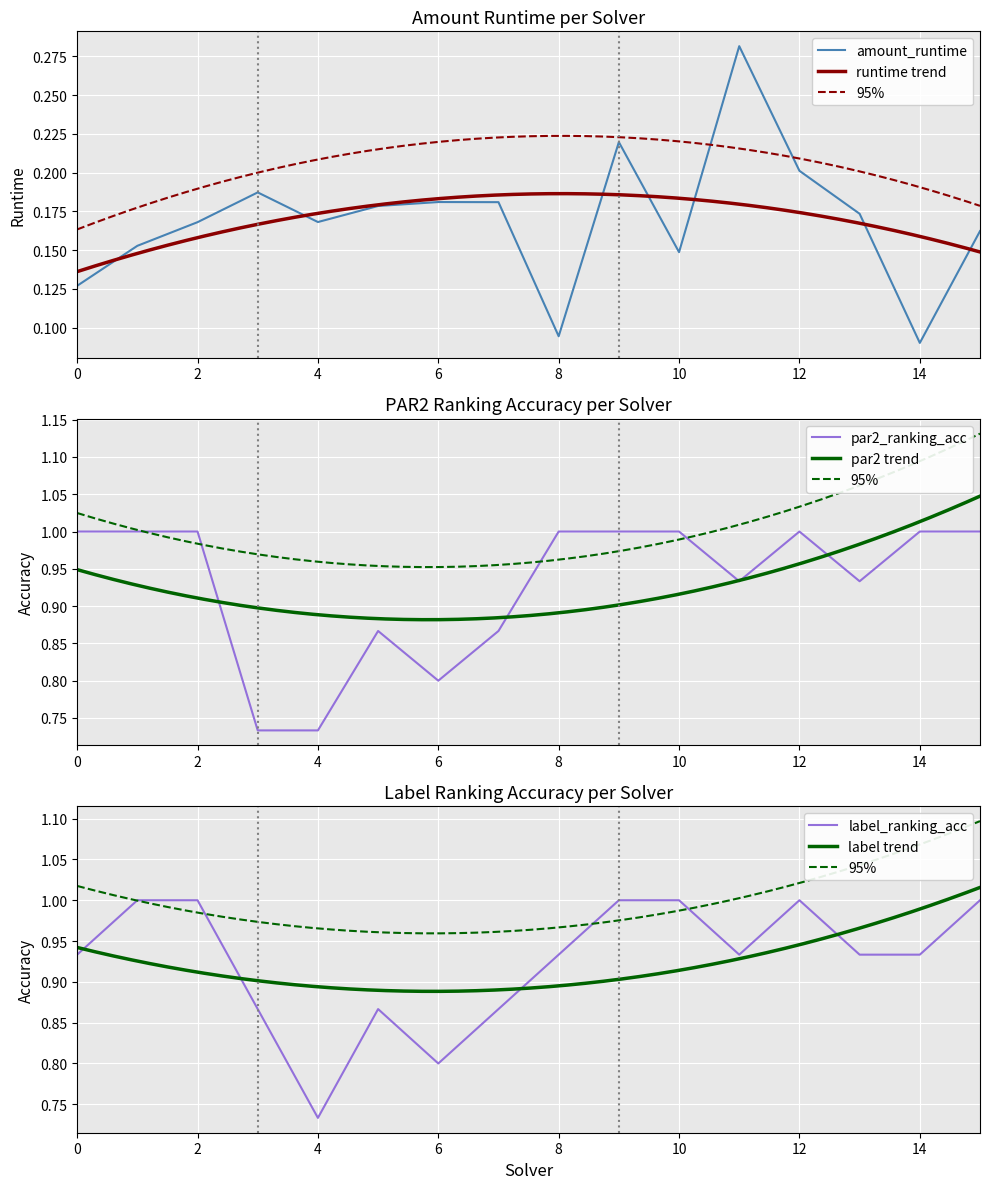

At which category is the sum across all series the highest?

9